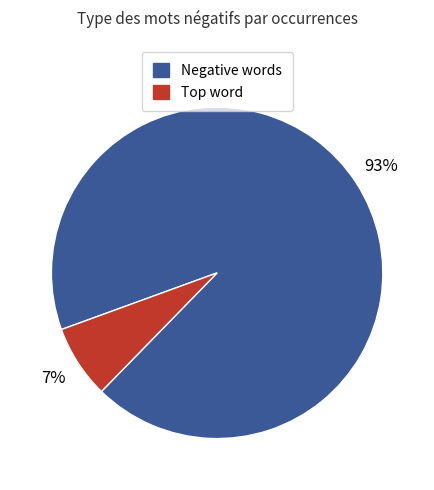

To the nearest percent, what is the average slice percentage?

50%